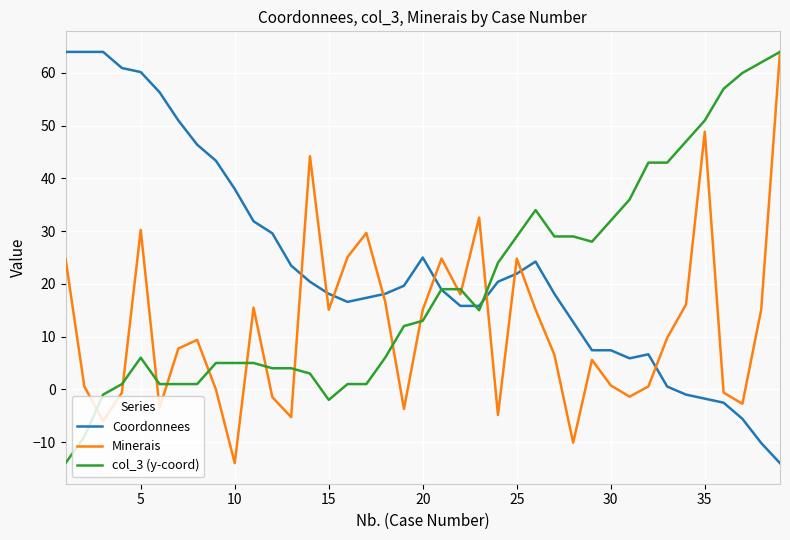

How many intersections are there between Coordonnees and col_3 (y-coord)?

3